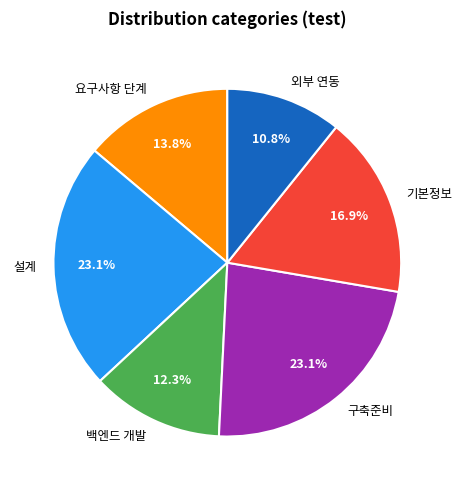

What is the ratio of the value at 기본정보 to the value at 외부 연동?

1.6